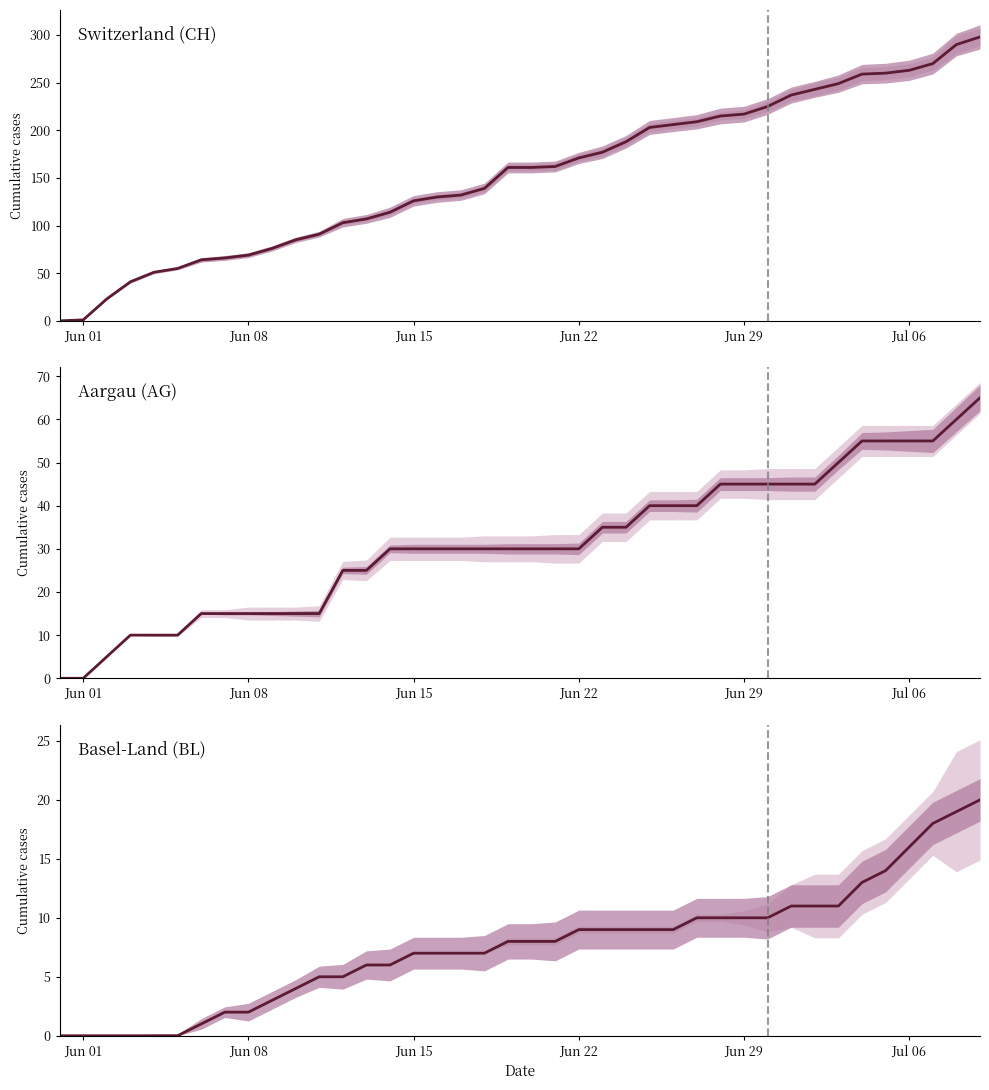

What position from the left is Jun 08?

9